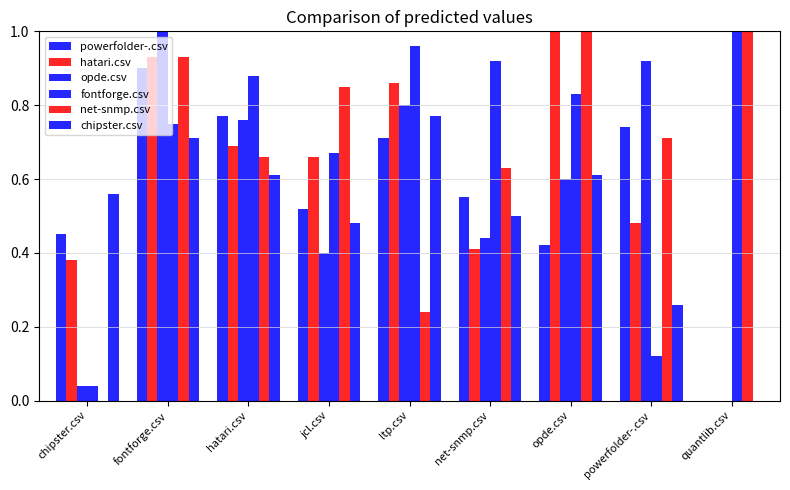

What is the average value of the powerfolder-.csv series?

0.6